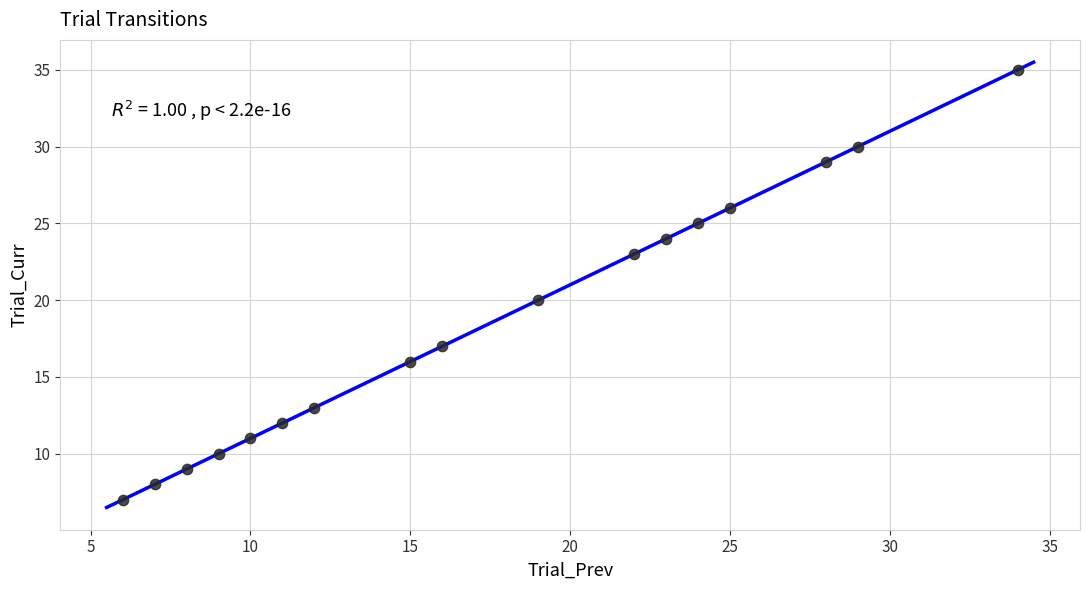

What Y value in the scatter plot is closest to 21?

20